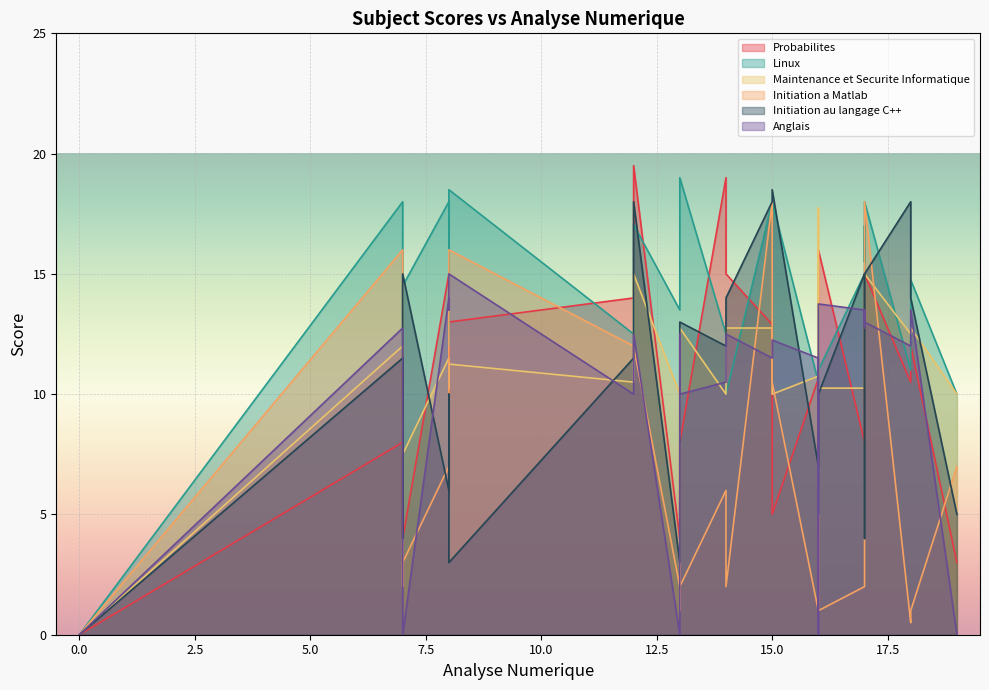

True or false: Initiation au langage C++ and Maintenance et Securite Informatique cross at least once.

True